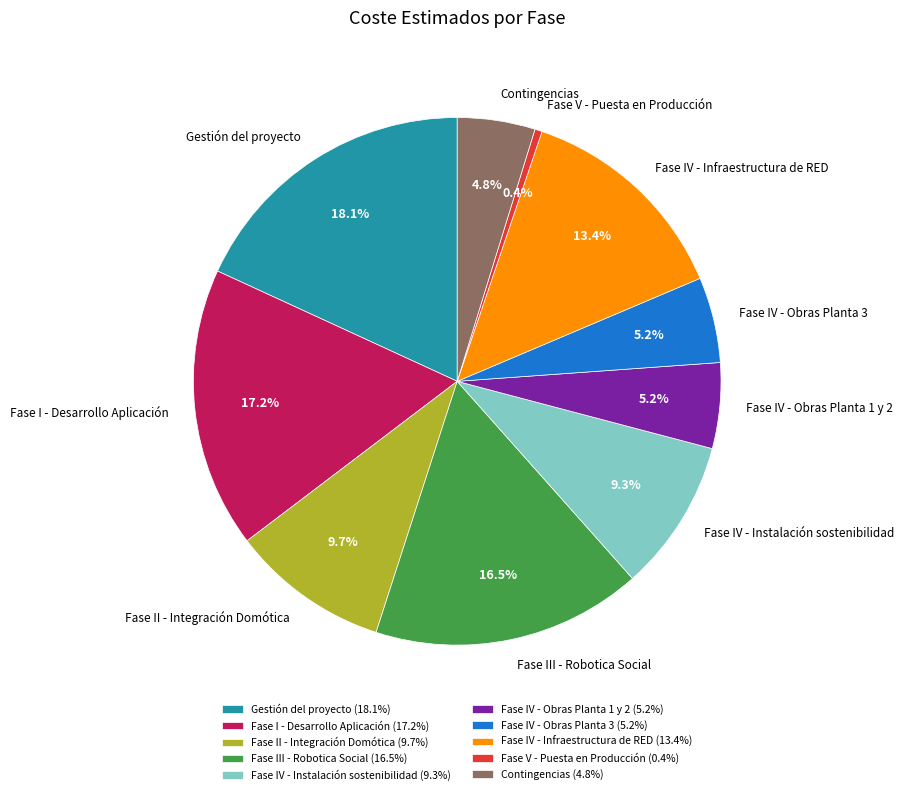

To the nearest percent, what is the difference between the largest and smallest slice percentages?

18%